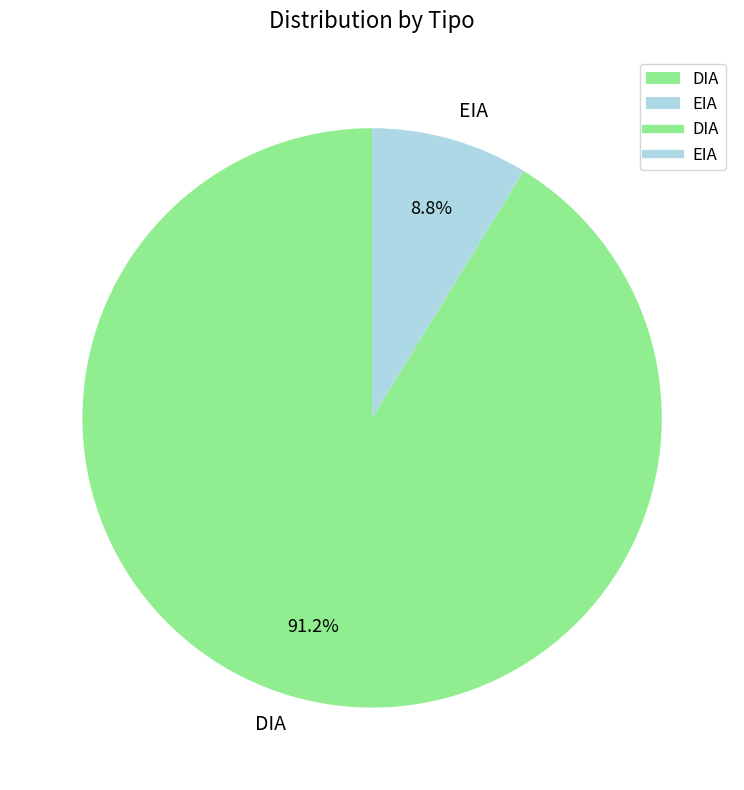

Is it true that DIA is 99% of the pie?

False